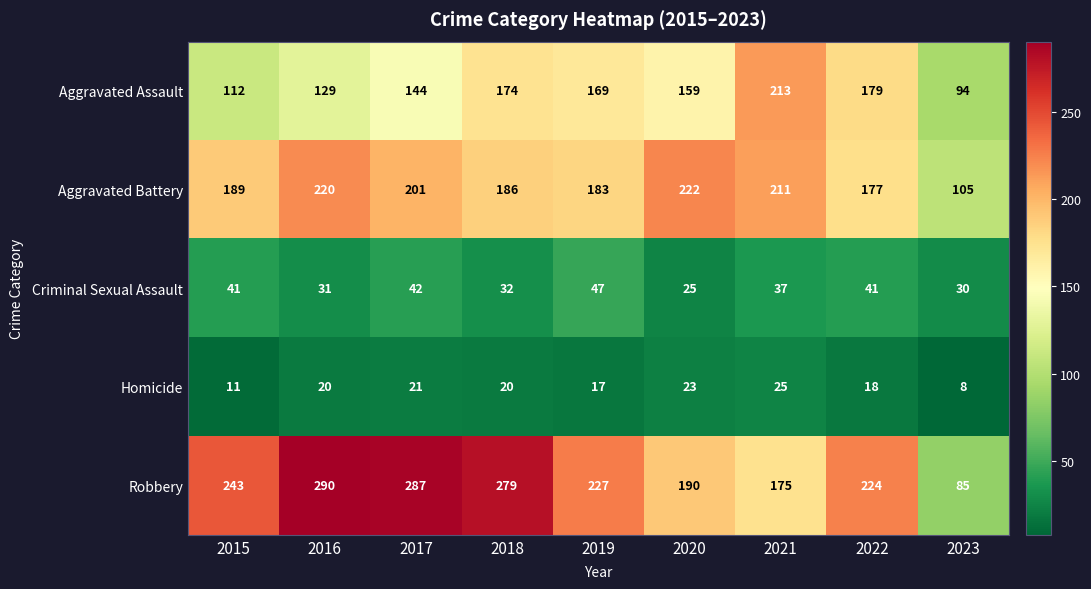

The value of Aggravated Battery at 2021 is 80. True or false?

False